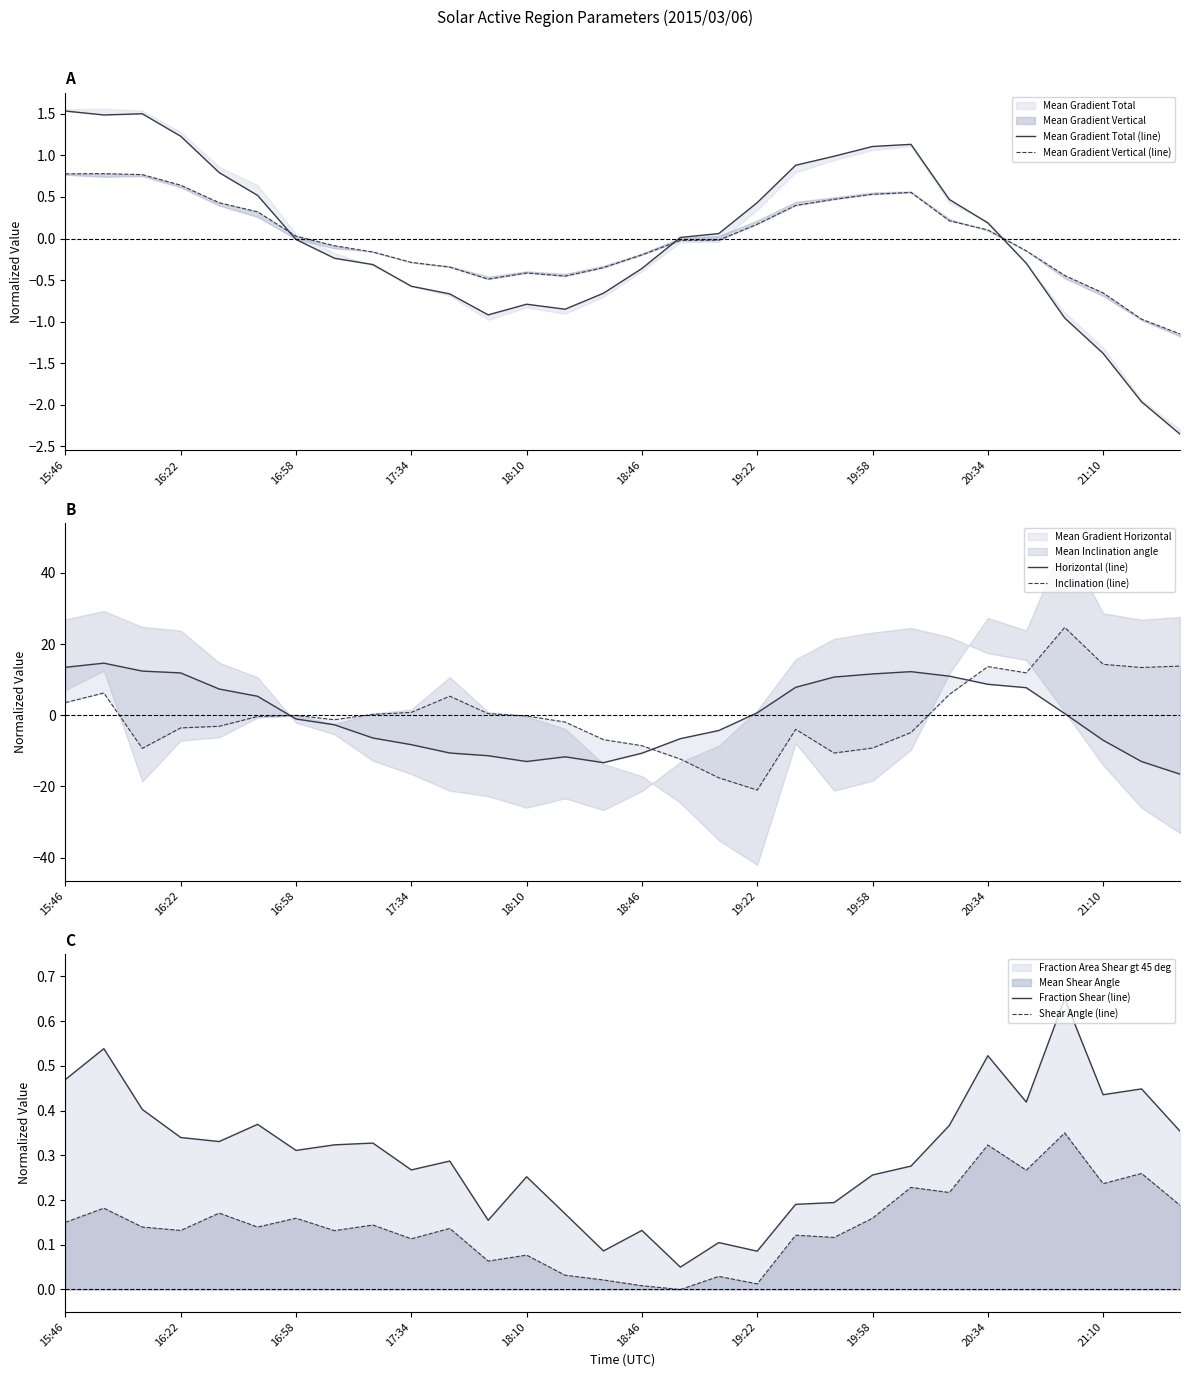

True or false: Fraction Shear (line) and Shear Angle (line) cross at least once.

False